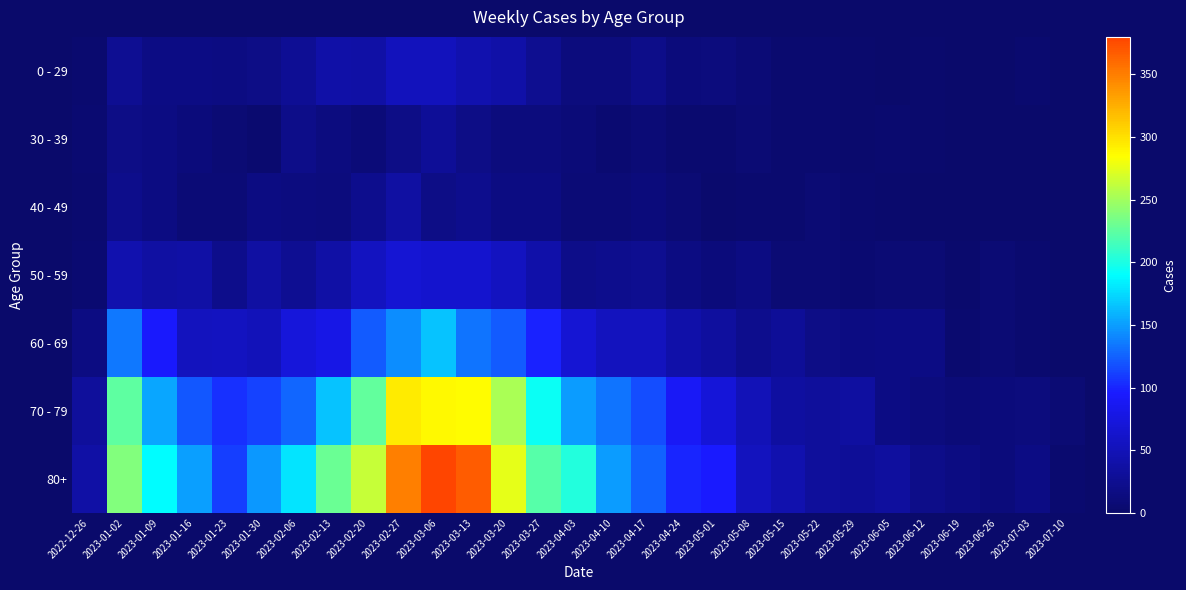

Reading left to right, extract all data points from this chart.

0 - 29: 2022-12-26=4	2023-01-02=26	2023-01-09=17	2023-01-16=17	2023-01-23=15	2023-01-30=18	2023-02-06=28	2023-02-13=39	2023-02-20=38	2023-02-27=53	2023-03-06=53	2023-03-13=44	2023-03-20=40	2023-03-27=24	2023-04-03=13	2023-04-10=13	2023-04-17=20	2023-04-24=11	2023-05-01=13	2023-05-08=8	2023-05-15=4	2023-05-22=3	2023-05-29=2	2023-06-05=1	2023-06-12=2	2023-06-19=1	2023-06-26=1	2023-07-03=3	2023-07-10=0
30 - 39: 2022-12-26=5	2023-01-02=18	2023-01-09=15	2023-01-16=11	2023-01-23=6	2023-01-30=4	2023-02-06=20	2023-02-13=14	2023-02-20=10	2023-02-27=18	2023-03-06=29	2023-03-13=19	2023-03-20=13	2023-03-27=12	2023-04-03=9	2023-04-10=5	2023-04-17=8	2023-04-24=3	2023-05-01=4	2023-05-08=6	2023-05-15=4	2023-05-22=3	2023-05-29=2	2023-06-05=3	2023-06-12=2	2023-06-19=1	2023-06-26=1	2023-07-03=0	2023-07-10=0
40 - 49: 2022-12-26=4	2023-01-02=21	2023-01-09=16	2023-01-16=8	2023-01-23=8	2023-01-30=15	2023-02-06=14	2023-02-13=13	2023-02-20=23	2023-02-27=36	2023-03-06=19	2023-03-13=23	2023-03-20=16	2023-03-27=16	2023-04-03=8	2023-04-10=8	2023-04-17=11	2023-04-24=7	2023-05-01=2	2023-05-08=4	2023-05-15=3	2023-05-22=6	2023-05-29=3	2023-06-05=2	2023-06-12=1	2023-06-19=1	2023-06-26=0	2023-07-03=0	2023-07-10=0
50 - 59: 2022-12-26=5	2023-01-02=44	2023-01-09=37	2023-01-16=38	2023-01-23=21	2023-01-30=37	2023-02-06=26	2023-02-13=38	2023-02-20=55	2023-02-27=68	2023-03-06=65	2023-03-13=65	2023-03-20=55	2023-03-27=41	2023-04-03=20	2023-04-10=23	2023-04-17=25	2023-04-24=16	2023-05-01=11	2023-05-08=15	2023-05-15=7	2023-05-22=6	2023-05-29=5	2023-06-05=6	2023-06-12=6	2023-06-19=2	2023-06-26=6	2023-07-03=3	2023-07-10=1
60 - 69: 2022-12-26=16	2023-01-02=134	2023-01-09=94	2023-01-16=54	2023-01-23=55	2023-01-30=51	2023-02-06=72	2023-02-13=80	2023-02-20=123	2023-02-27=143	2023-03-06=166	2023-03-13=133	2023-03-20=122	2023-03-27=98	2023-04-03=68	2023-04-10=54	2023-04-17=54	2023-04-24=41	2023-05-01=33	2023-05-08=23	2023-05-15=29	2023-05-22=18	2023-05-29=15	2023-06-05=17	2023-06-12=17	2023-06-19=4	2023-06-26=7	2023-07-03=3	2023-07-10=0
70 - 79: 2022-12-26=32	2023-01-02=225	2023-01-09=153	2023-01-16=121	2023-01-23=104	2023-01-30=112	2023-02-06=127	2023-02-13=165	2023-02-20=227	2023-02-27=294	2023-03-06=287	2023-03-13=285	2023-03-20=253	2023-03-27=193	2023-04-03=149	2023-04-10=133	2023-04-17=117	2023-04-24=90	2023-05-01=71	2023-05-08=50	2023-05-15=35	2023-05-22=32	2023-05-29=35	2023-06-05=17	2023-06-12=13	2023-06-19=10	2023-06-26=11	2023-07-03=12	2023-07-10=6
80+: 2022-12-26=38	2023-01-02=238	2023-01-09=189	2023-01-16=150	2023-01-23=110	2023-01-30=148	2023-02-06=179	2023-02-13=230	2023-02-20=263	2023-02-27=349	2023-03-06=380	2023-03-13=368	2023-03-20=275	2023-03-27=222	2023-04-03=203	2023-04-10=149	2023-04-17=126	2023-04-24=100	2023-05-01=95	2023-05-08=54	2023-05-15=44	2023-05-22=32	2023-05-29=29	2023-06-05=33	2023-06-12=20	2023-06-19=16	2023-06-26=11	2023-07-03=17	2023-07-10=4